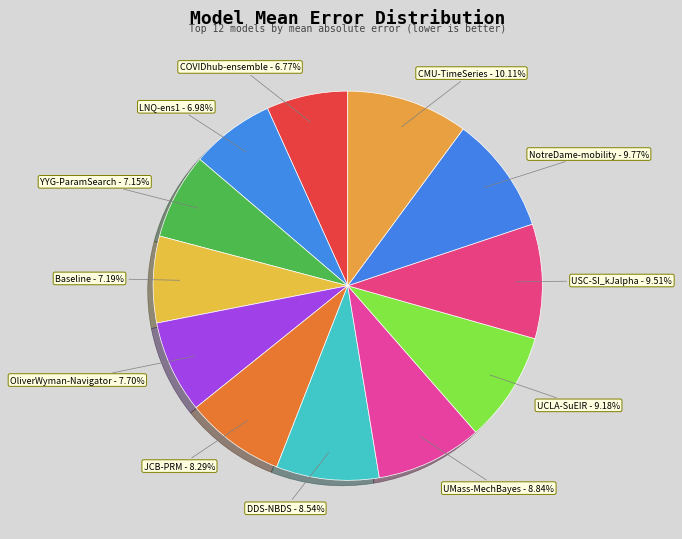

To the nearest percent, what percentage of the pie is DDS-NBDS?

9%